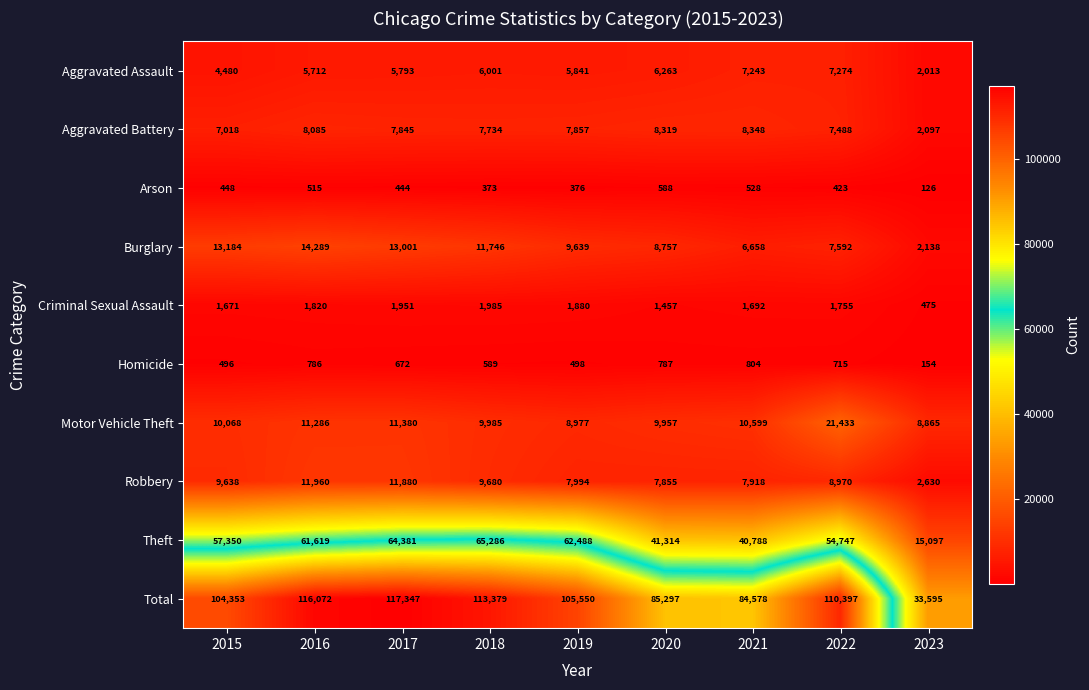

What is the smallest value displayed?

126